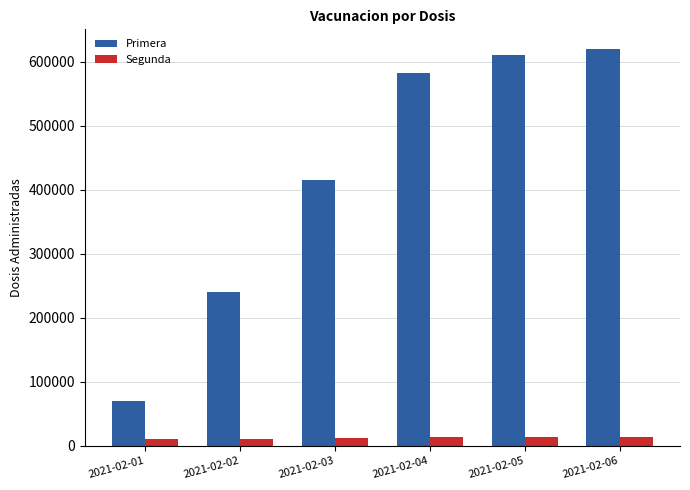

List the series in order of their peak value, lowest first.

Segunda, Primera